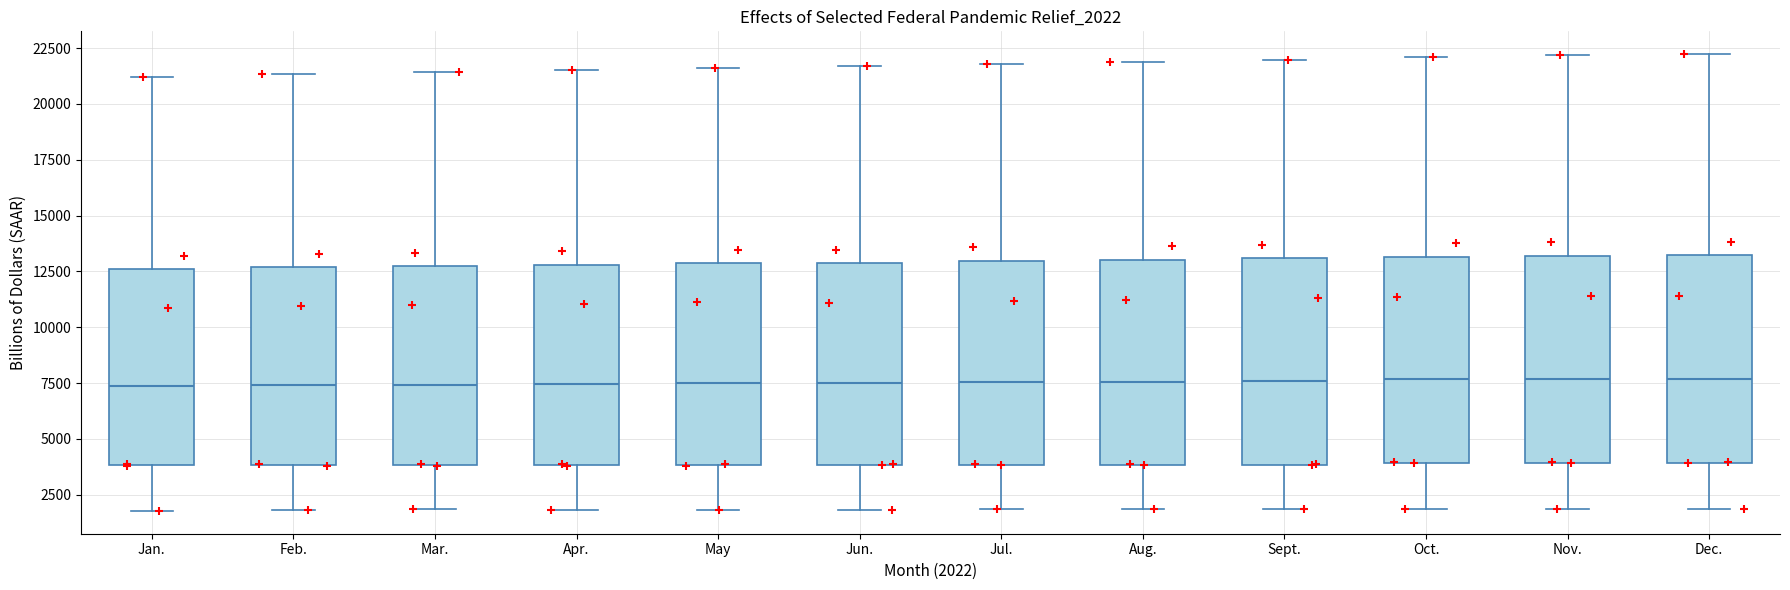

Reading left to right, read every box against the y-axis: the position of its median line, the range the box covers, and the ends of its whiskers. The values are not printed on the chart, so give them approximately, as read against the axis.

Jan.: median 7500, box 4000 to 12500, whiskers 2000 to 21000
Feb.: median 7500, box 4000 to 12500, whiskers 2000 to 21500
Mar.: median 7500, box 4000 to 12500, whiskers 2000 to 21500
Apr.: median 7500, box 4000 to 13000, whiskers 2000 to 21500
May: median 7500, box 4000 to 13000, whiskers 2000 to 21500
Jun.: median 7500, box 4000 to 13000, whiskers 2000 to 21500
Jul.: median 7500, box 4000 to 13000, whiskers 2000 to 22000
Aug.: median 7500, box 4000 to 13000, whiskers 2000 to 22000
Sept.: median 7500, box 4000 to 13000, whiskers 2000 to 22000
Oct.: median 7500, box 4000 to 13000, whiskers 2000 to 22000
Nov.: median 7500, box 4000 to 13000, whiskers 2000 to 22000
Dec.: median 7500, box 4000 to 13000, whiskers 2000 to 22000